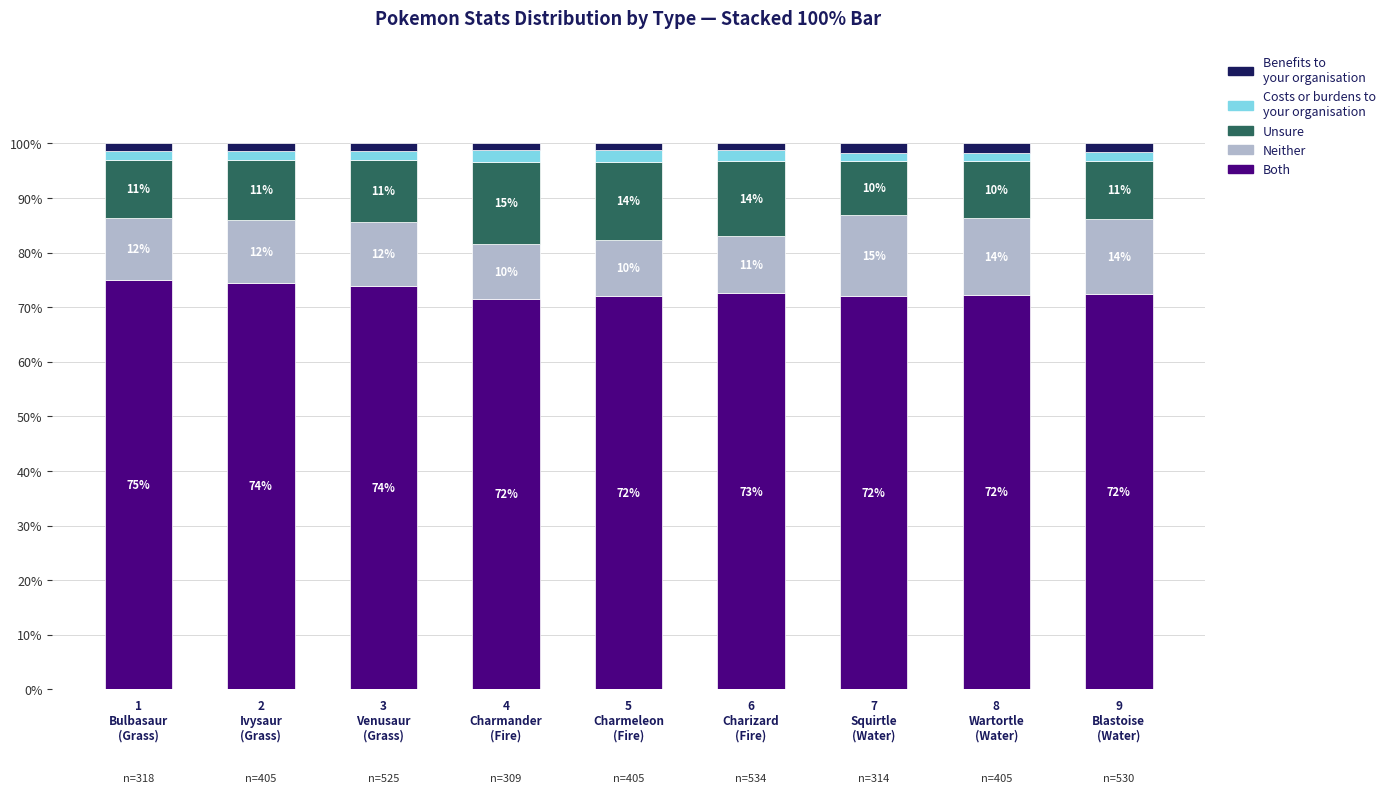

Does the chart contain stacked bars?

Yes